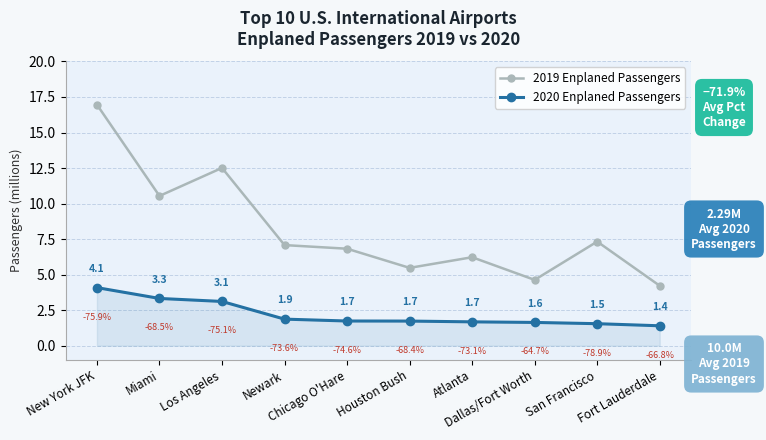

Is the value of 2019 Enplaned Passengers at Los Angeles greater than the value of 2020 Enplaned Passengers at Houston Bush?

Yes